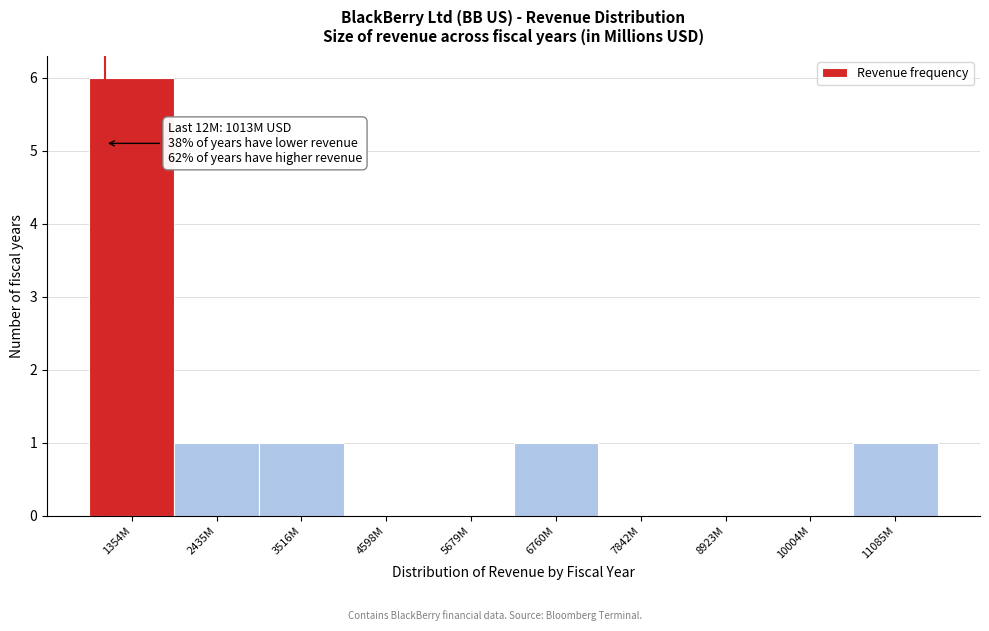

Reading left to right, list all the values displayed in this chart.

1354M=6	2435M=1	3516M=1	4598M=0	5679M=0	6760M=1	7842M=0	8923M=0	10004M=0	11085M=1